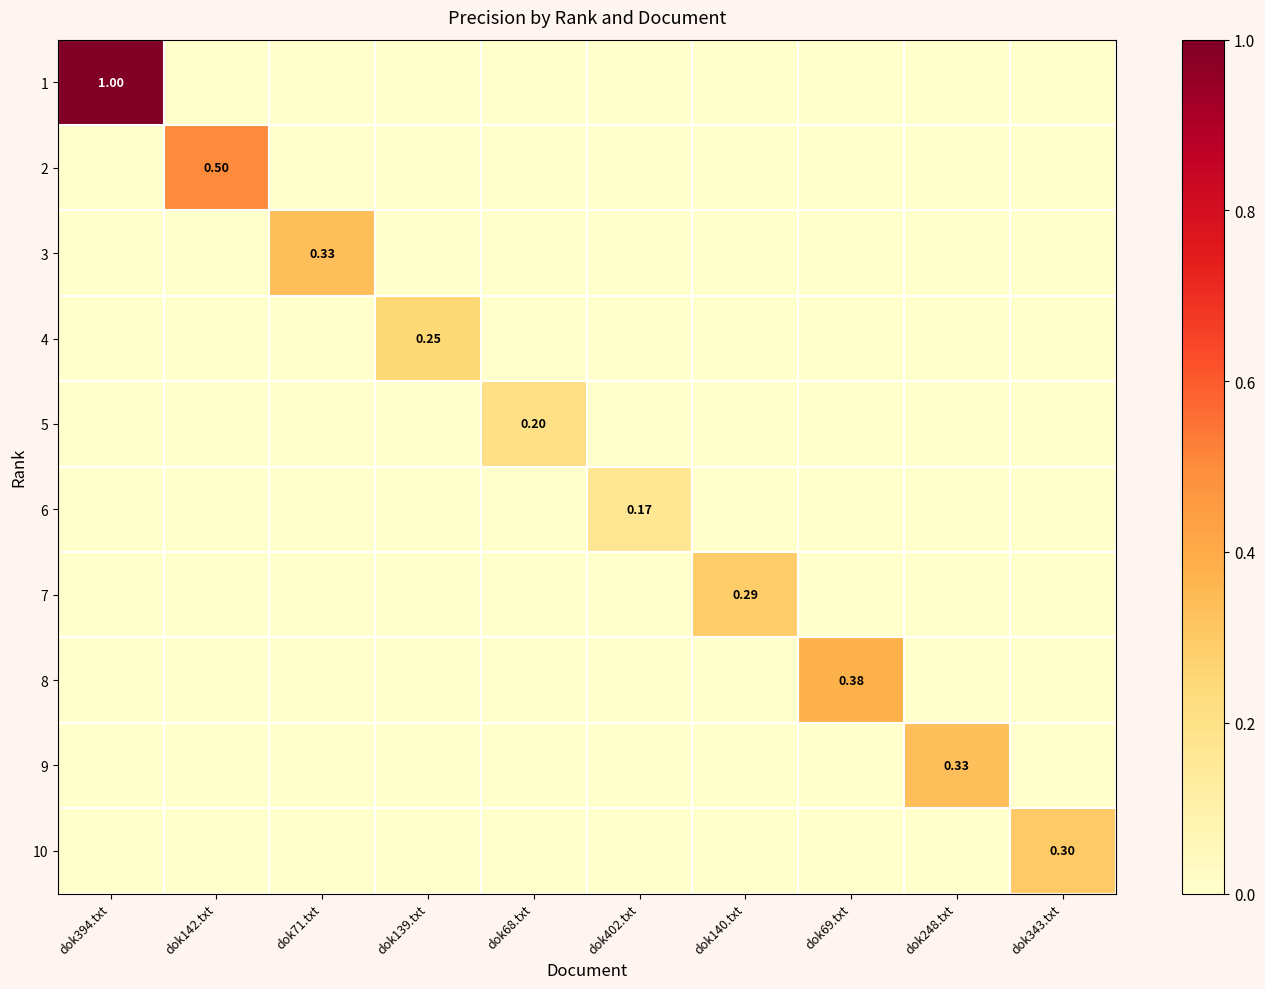

What is the maximum value shown in the chart?

1.0